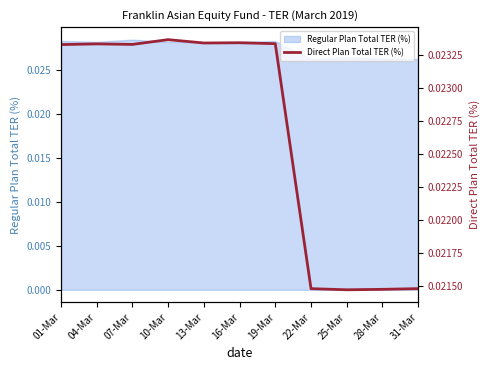

Rank the categories by value from highest to lowest.

10-Mar, 16-Mar, 13-Mar, 19-Mar, 04-Mar, 07-Mar, 01-Mar, 31-Mar, 22-Mar, 28-Mar, 25-Mar